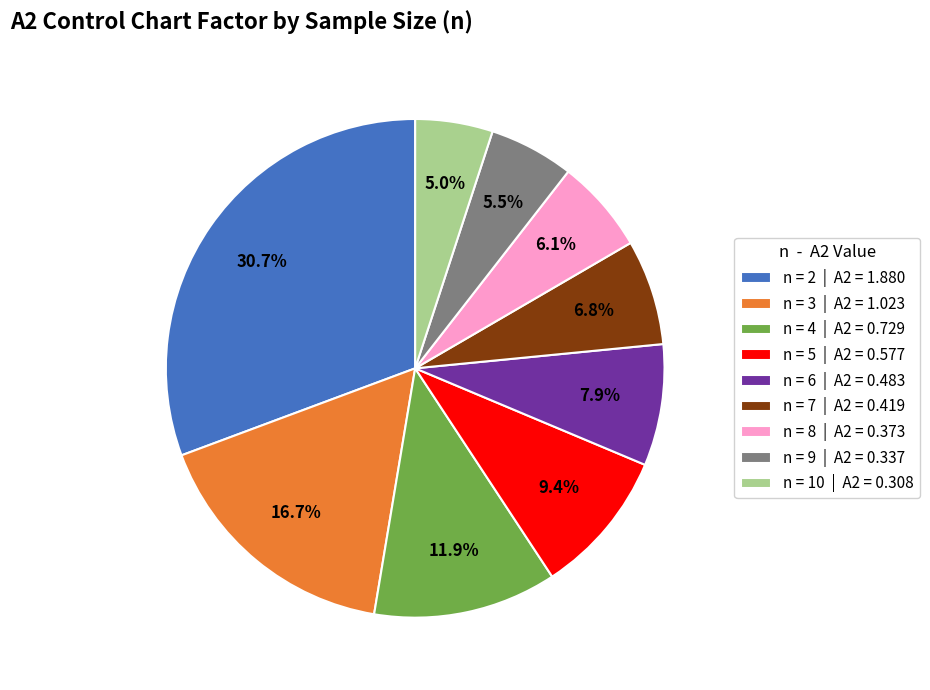

Count the number of slices in the pie.

9